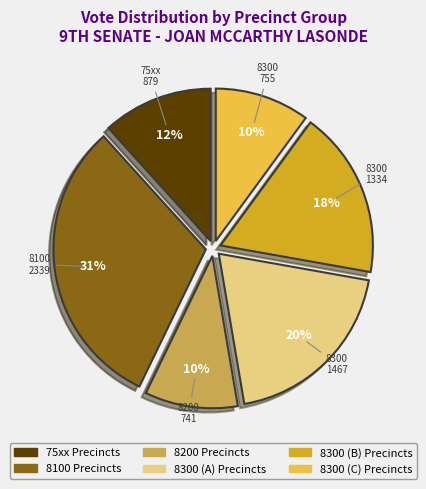

Is there a majority slice in this chart?

No